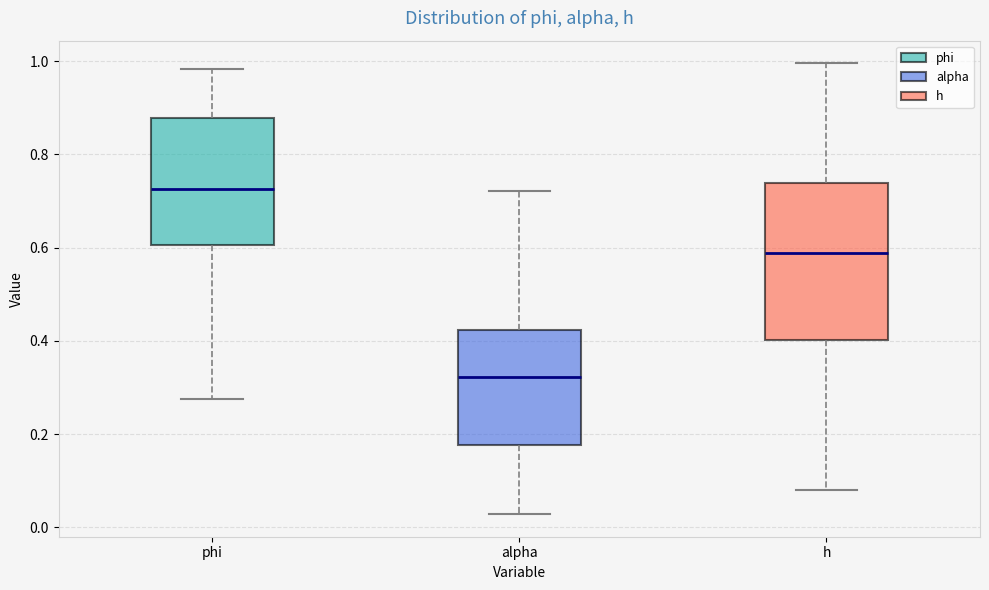

Which box's median line is the lowest?

alpha